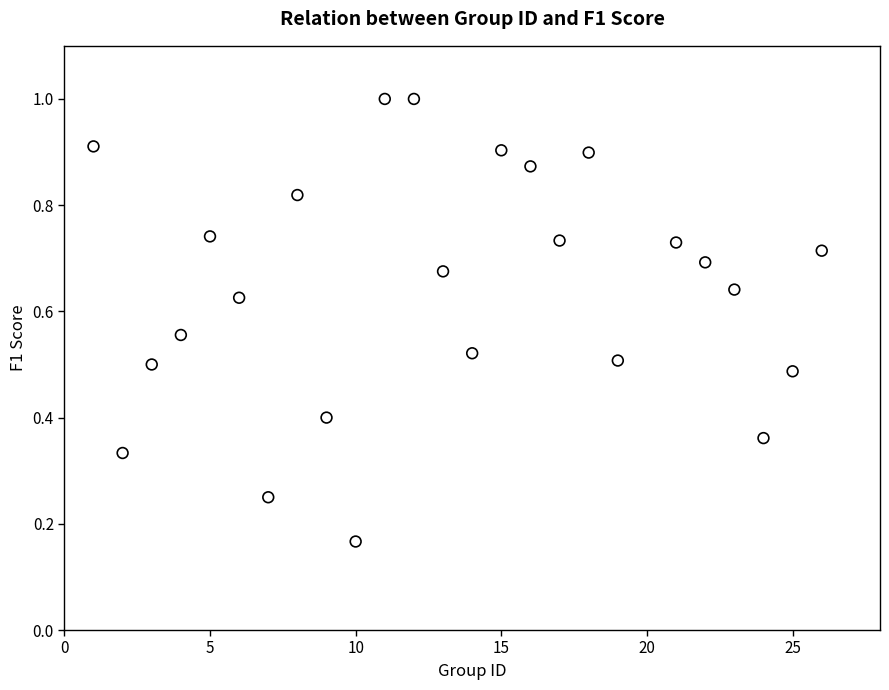

What is the range of X values (max minus min)?

25.0